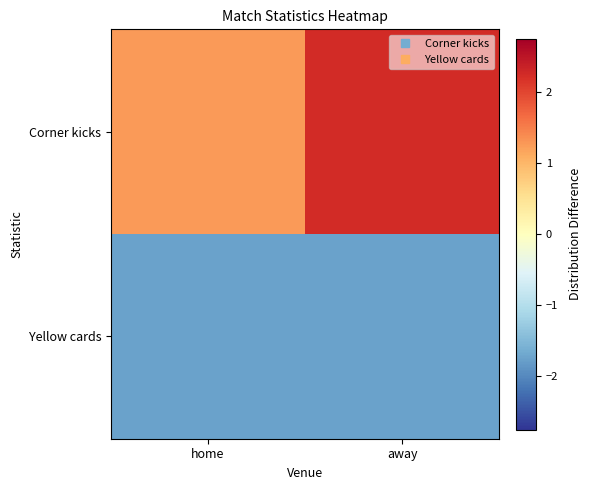

At how many categories does at least one series exceed -1?

2